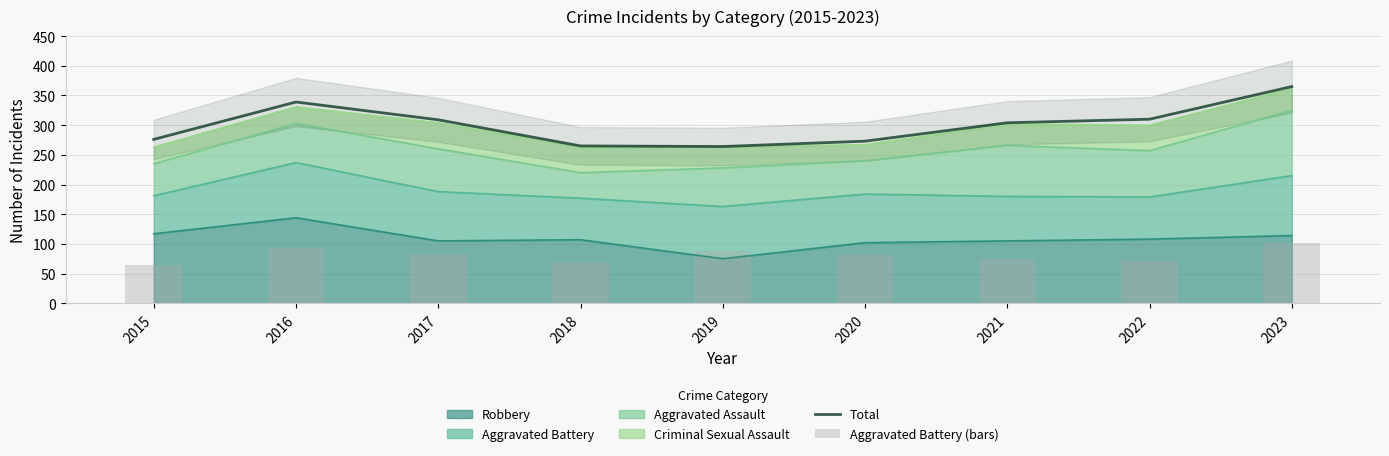

True or false: Aggravated Battery (bars) has a value of 83 at 2017.

True